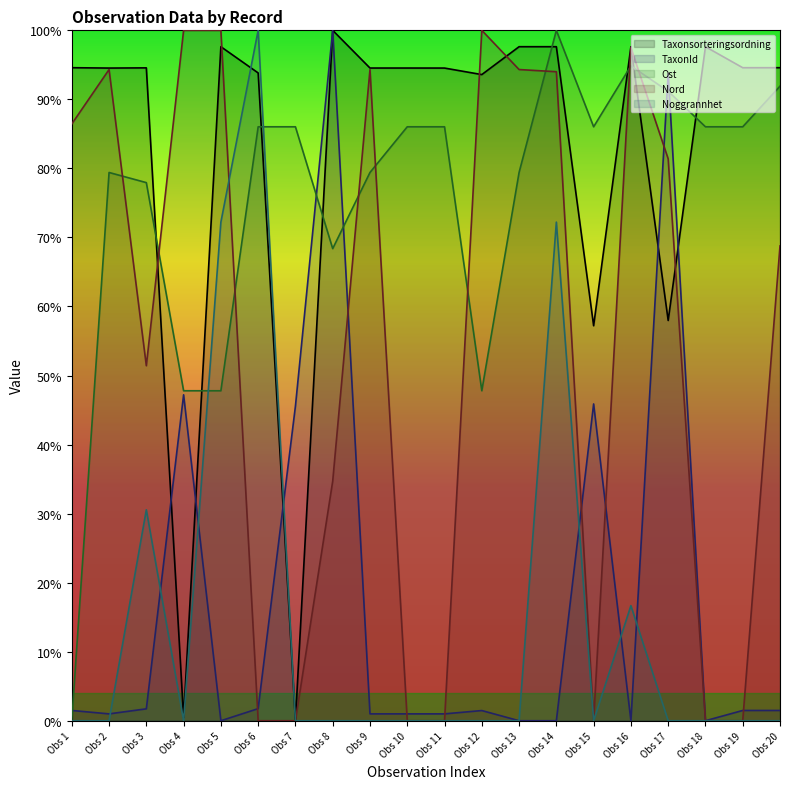

Does the chart display data point markers on the line(s)?

No